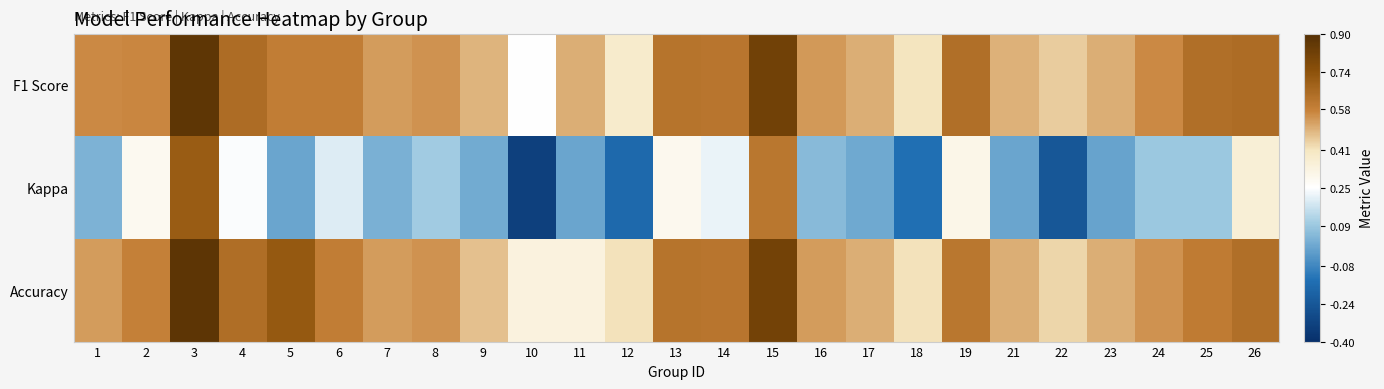

Reading left to right, what are all the values shown in this chart?

F1 Score: 1=0.6	2=0.6	3=0.9	4=0.6	5=0.6	6=0.6	7=0.5	8=0.5	9=0.5	10=0.2	11=0.5	12=0.4	13=0.6	14=0.6	15=0.8	16=0.5	17=0.5	18=0.4	19=0.6	21=0.5	22=0.4	23=0.5	24=0.6	25=0.6	26=0.6
Kappa: 1=0.0	2=0.3	3=0.7	4=0.2	5=0.0	6=0.2	7=0.0	8=0.1	9=0.0	10=-0.3	11=0.0	12=-0.2	13=0.3	14=0.2	15=0.6	16=0.1	17=0.0	18=-0.1	19=0.3	21=0.0	22=-0.2	23=-0.0	24=0.1	25=0.1	26=0.4
Accuracy: 1=0.5	2=0.6	3=0.9	4=0.6	5=0.7	6=0.6	7=0.5	8=0.5	9=0.5	10=0.3	11=0.3	12=0.4	13=0.6	14=0.6	15=0.8	16=0.5	17=0.5	18=0.4	19=0.6	21=0.5	22=0.4	23=0.5	24=0.5	25=0.6	26=0.6